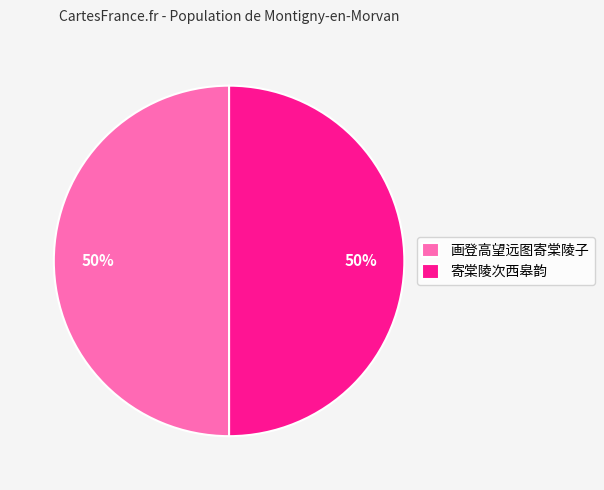

How many segments does this pie chart have?

2